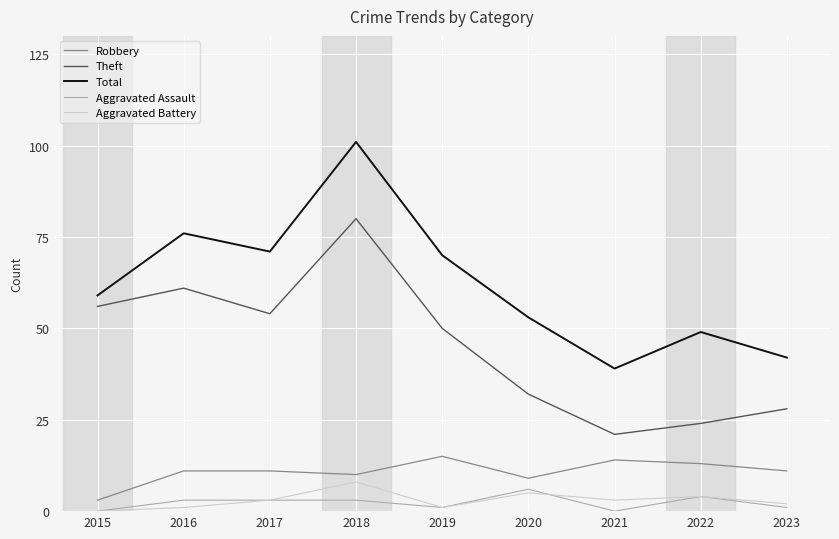

What is the difference between the maximum and minimum values in the Robbery series?

12